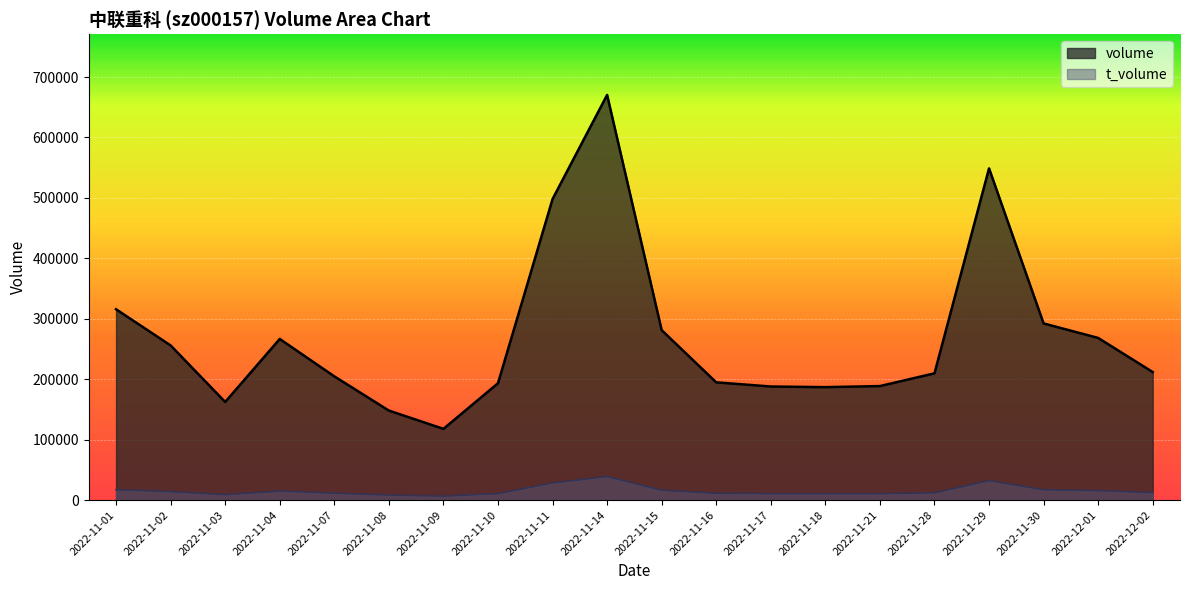

At which label does t_volume reach its minimum?

2022-11-09